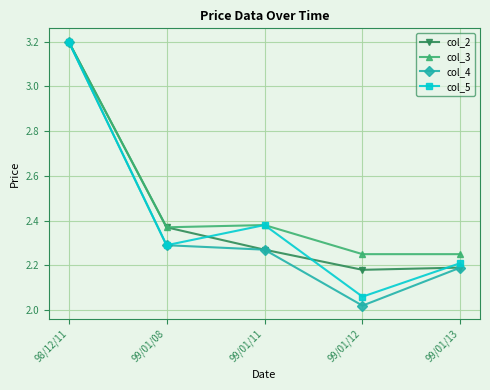

What is the highest value of the col_5 series?

3.2